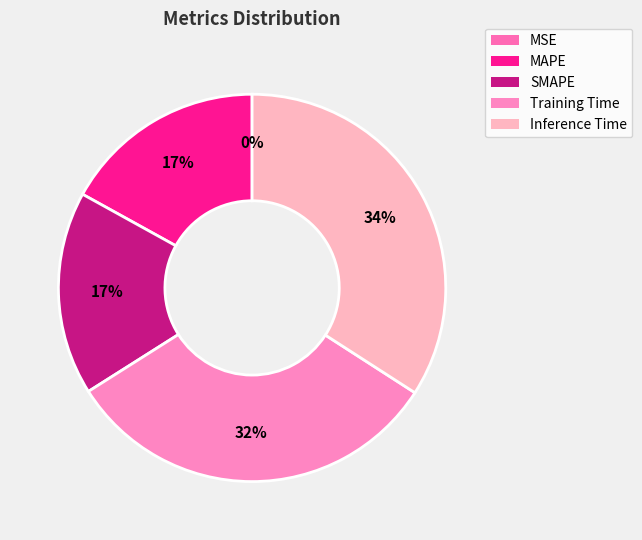

Rank the categories by value from highest to lowest.

Inference Time, Training Time, SMAPE, MAPE, MSE